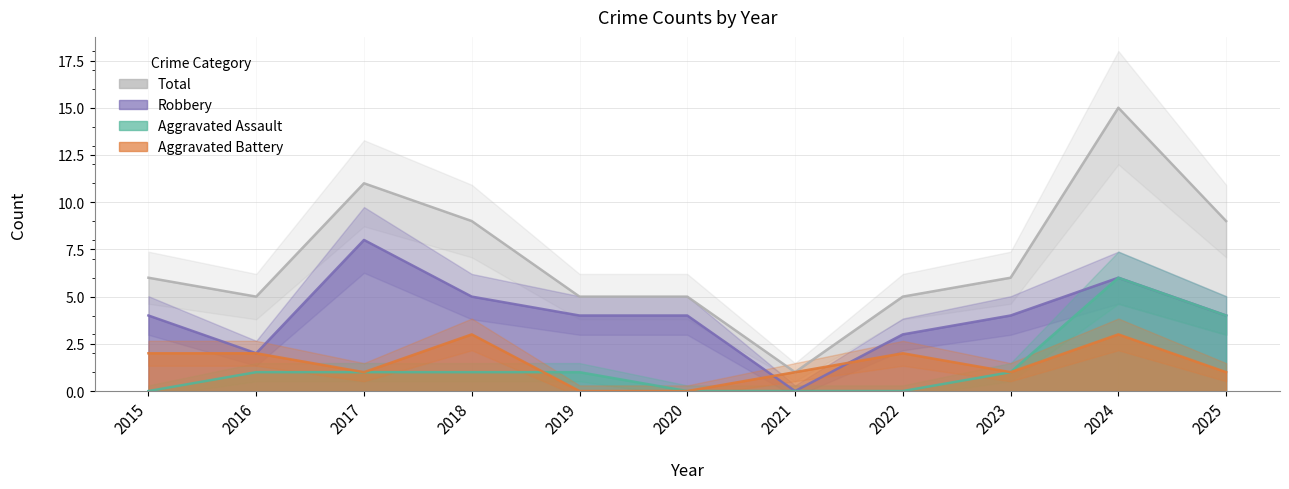

Between 2019 and 2022, which series saw the biggest shift?

Aggravated Battery